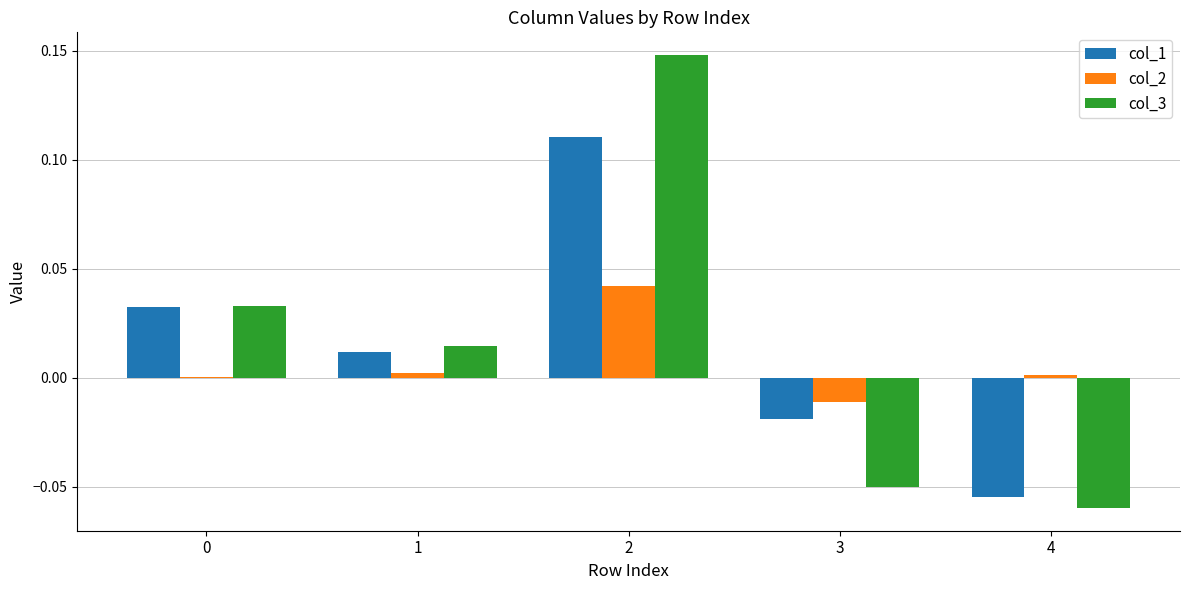

The col_1 series shows -0.0 at 3. True or false?

True